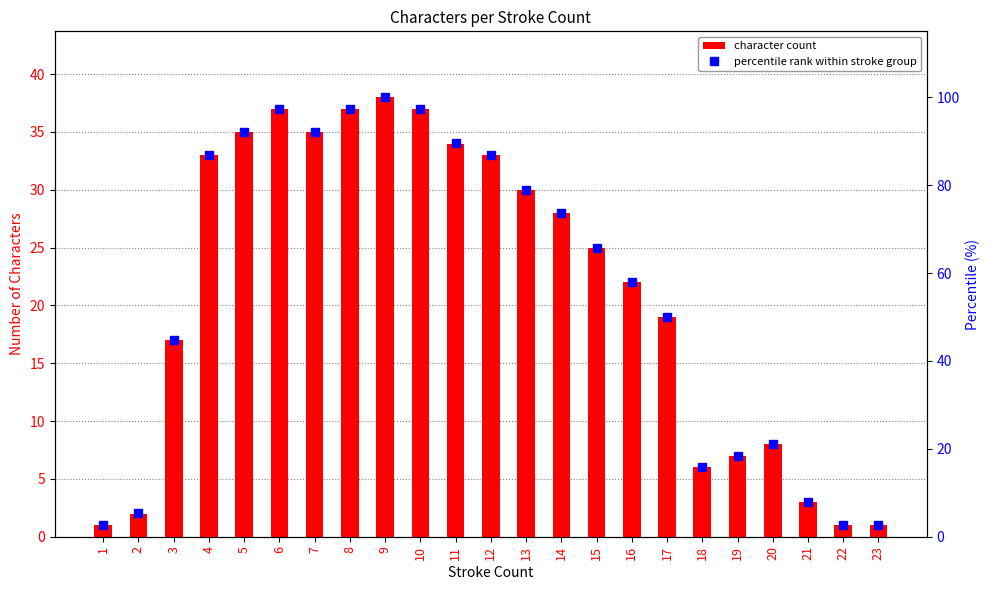

Is the value of percentile rank within stroke group at 21 greater than the value of character count at 8?

No